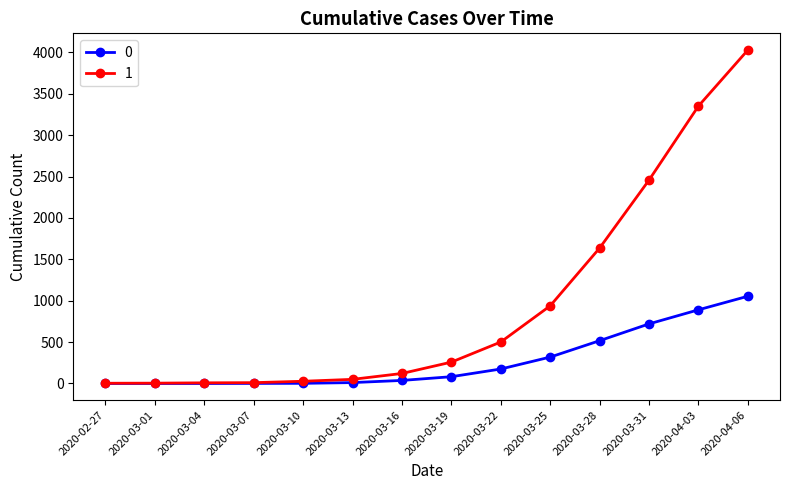

What is the label of the 8th point from the left?

2020-03-19